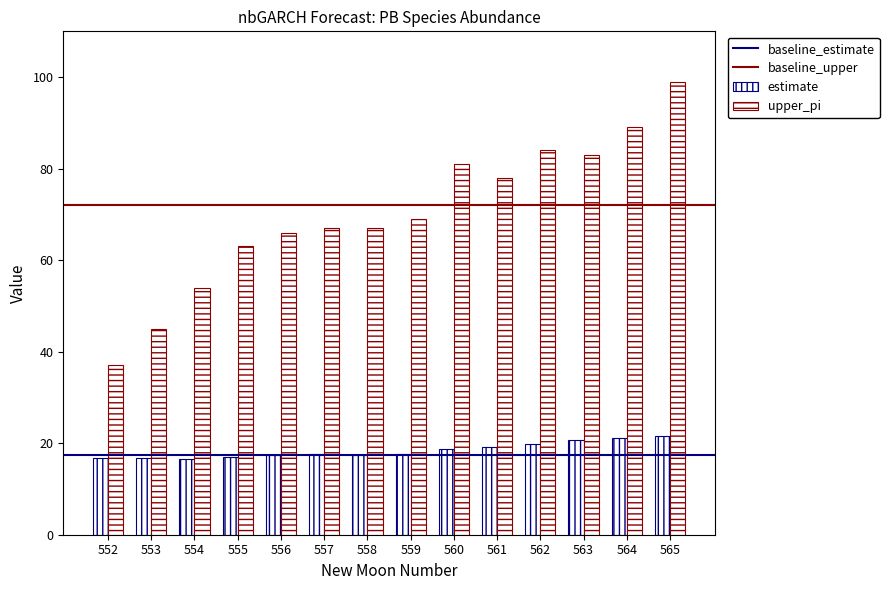

What is the difference between the maximum and minimum values in the upper_pi series?

62.0